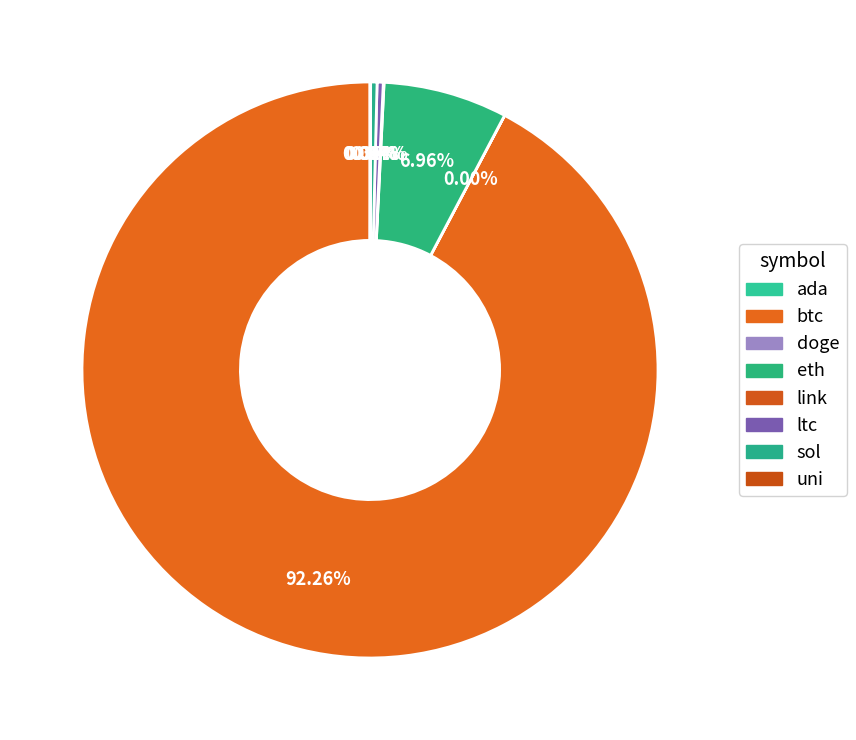

The btc slice represents 92% of the pie. True or false?

True